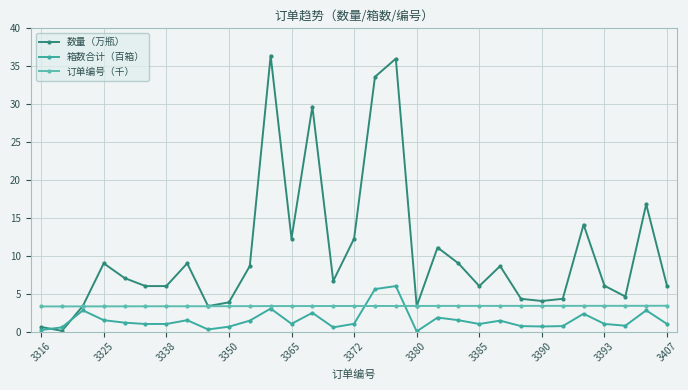

What are all the series names shown in the legend?

数量（万瓶）, 箱数合计（百箱）, 订单编号（千）